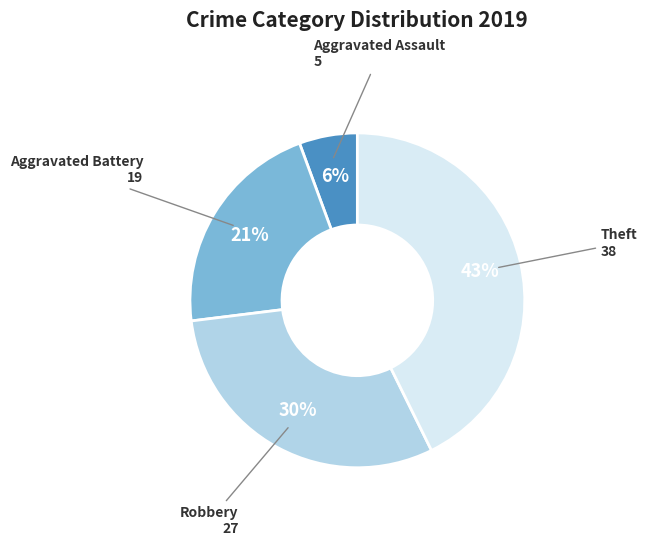

To the nearest percent, what is the average slice percentage?

25%